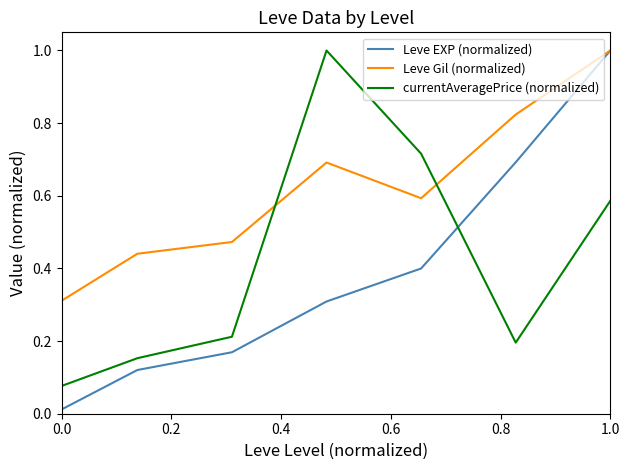

How many times do currentAveragePrice (normalized) and Leve Gil (normalized) cross each other?

2